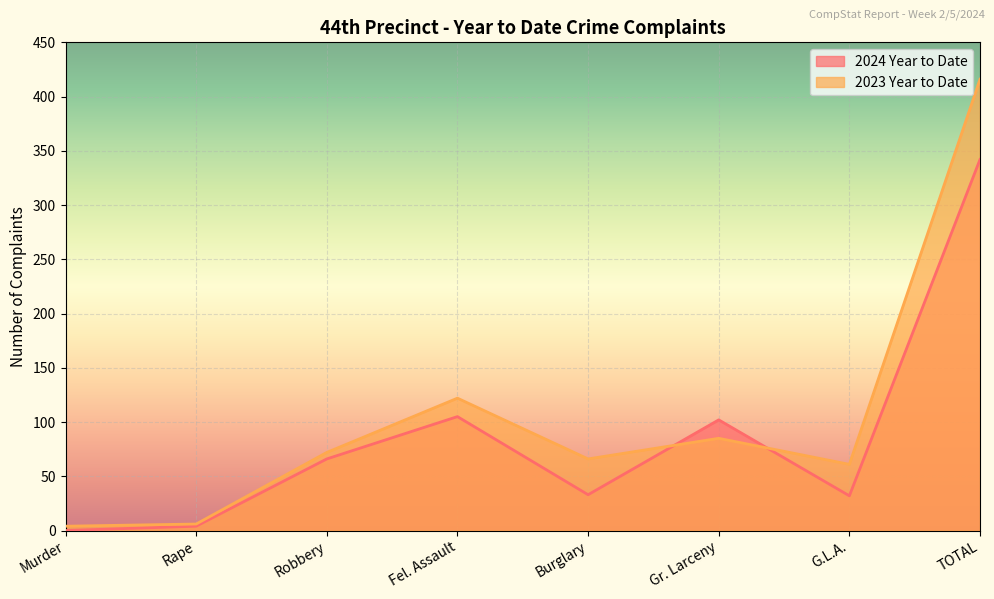

What is the total value across all series at Burglary?

99